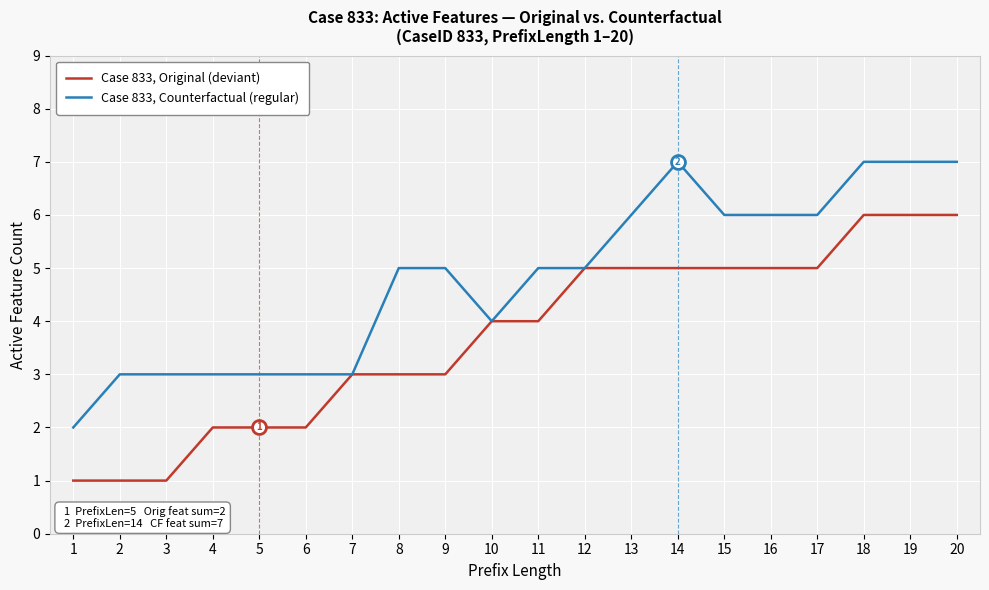

List the series in order of their overall mean, highest first.

Case 833, Counterfactual (regular), Case 833, Original (deviant)